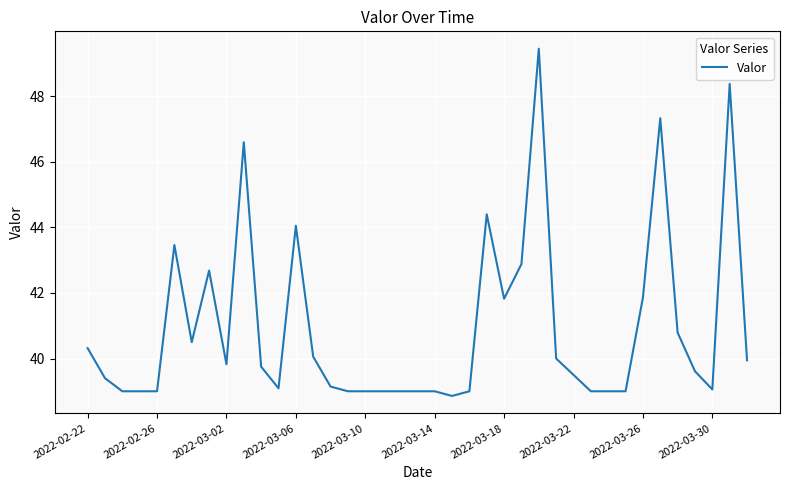

What is the minimum value shown in the chart?

38.9